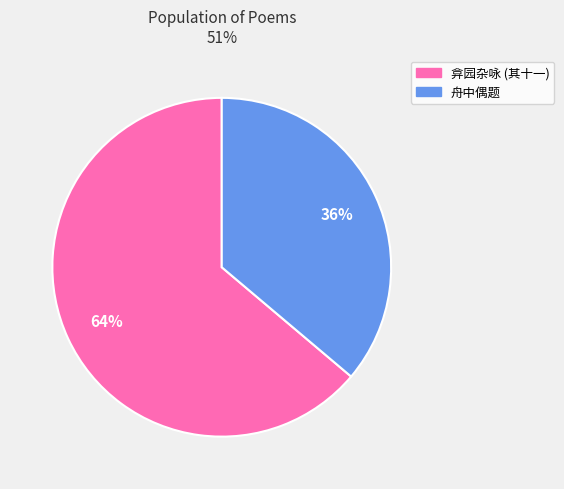

Is there a majority slice in this chart?

Yes